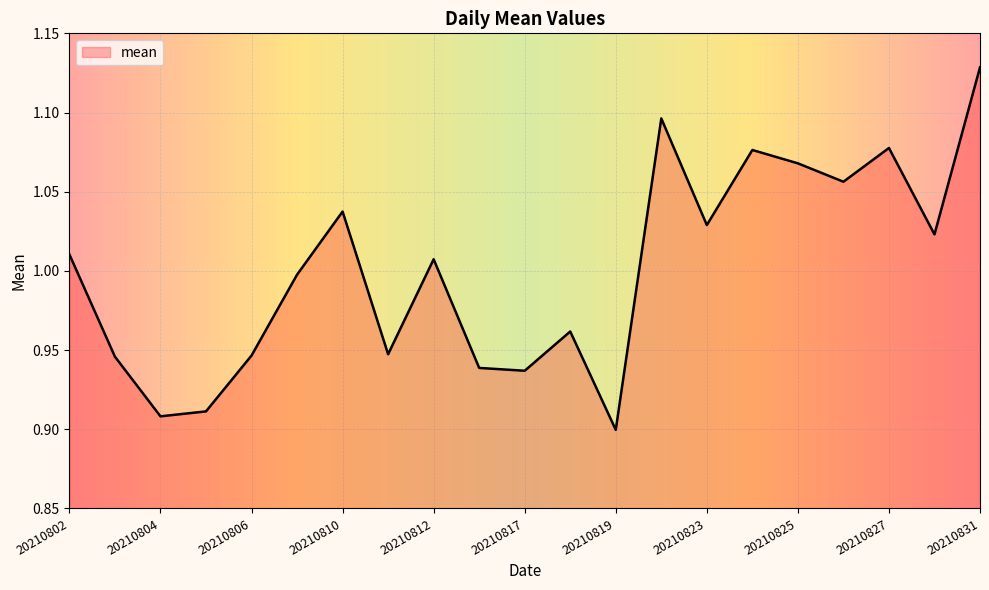

At which category does the chart reach its minimum across all series?

20210819